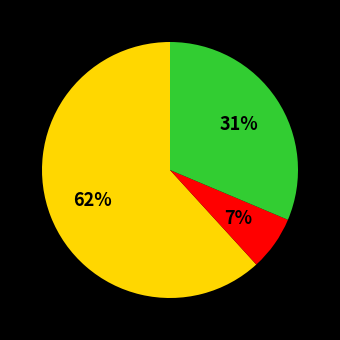

To the nearest percent, what is the difference between the largest and smallest slice percentages?

55%